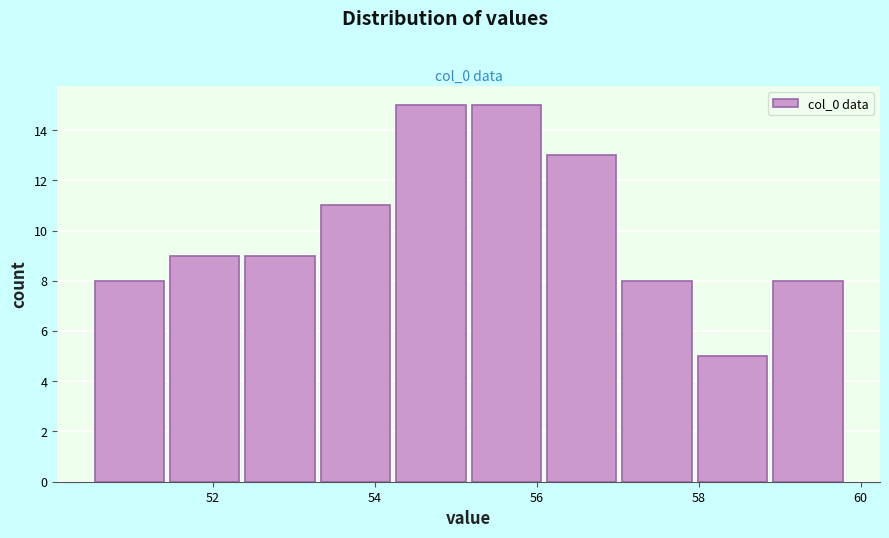

How tall is the bar that spans 50.6 to 51.4 on the x-axis? Neither the bar edges nor the heights are printed on the chart, so give them approximately, as read against the axes.

8